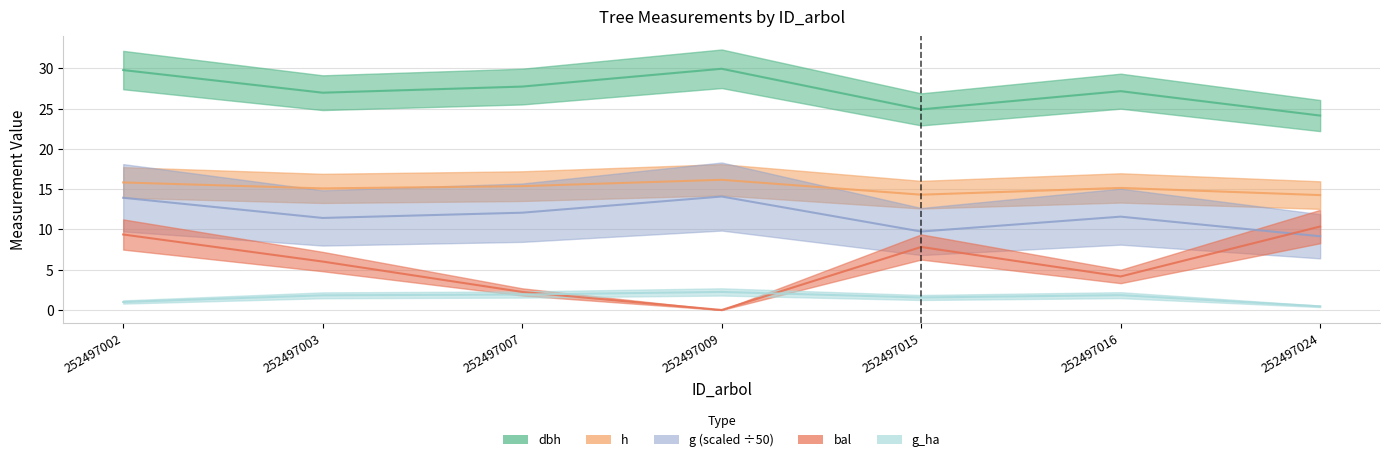

What is the total value across all series at 252497003?

61.3